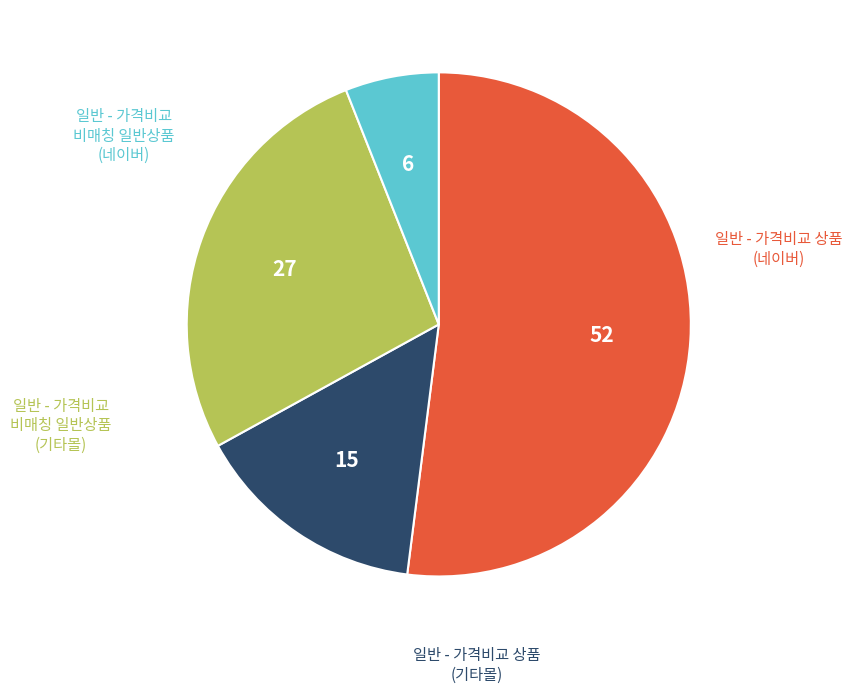

Is there any slice that represents more than half of the pie?

Yes